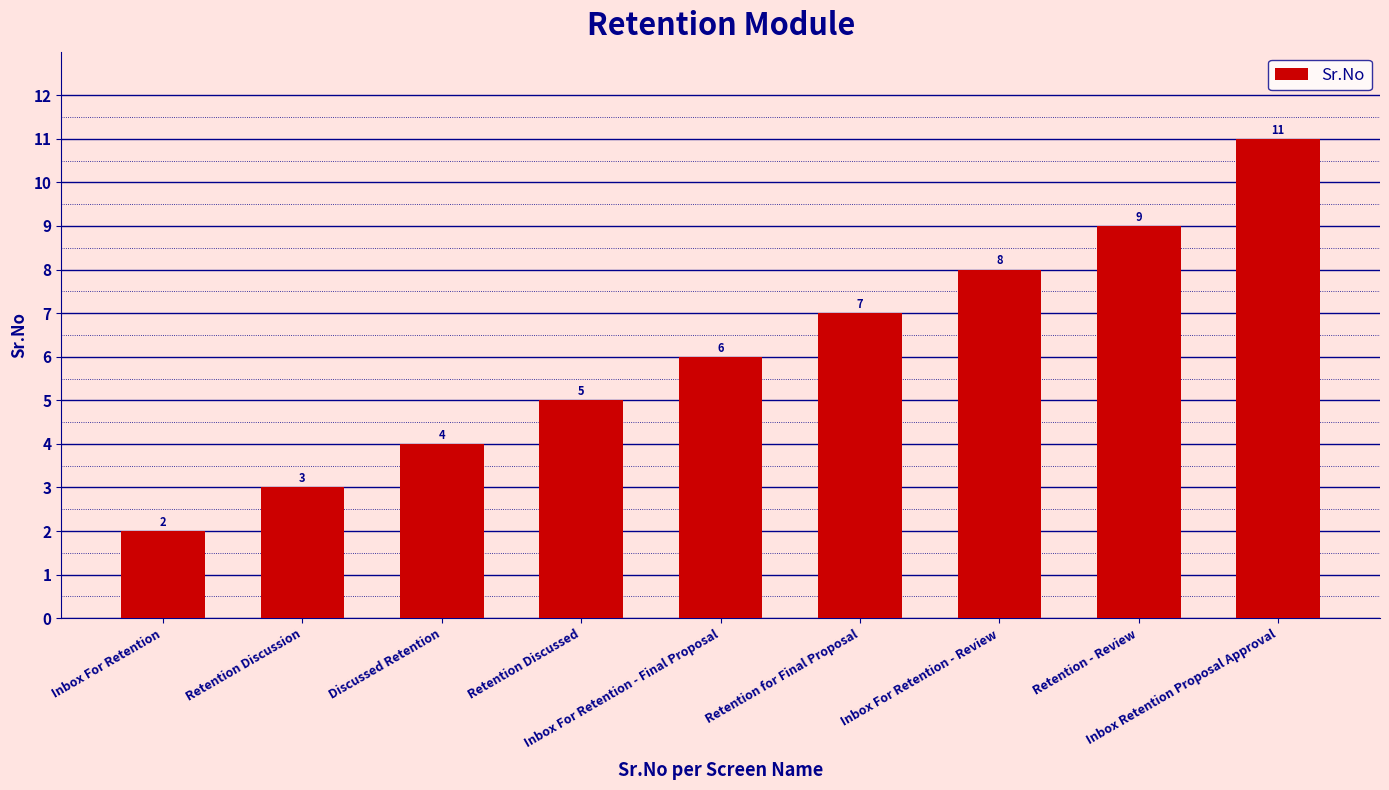

Count the values in the range 4 to 8.

5